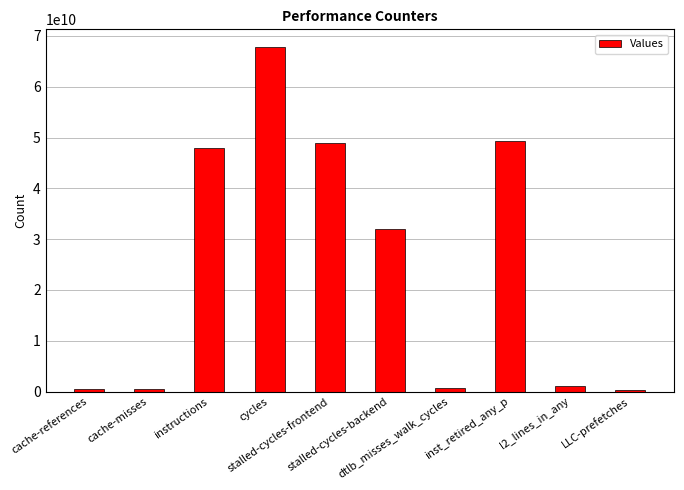

Are the bars grouped side by side (vs. stacked)?

No